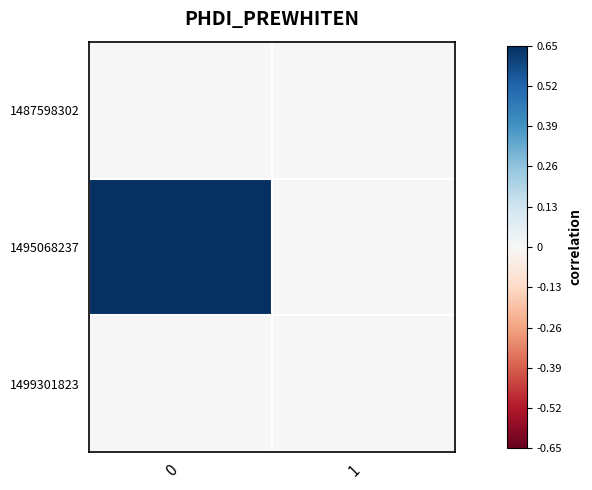

Reading left to right, what are all the values shown in this chart?

1487598302: 0=0	1=0
1495068237: 0=1	1=0
1499301823: 0=0	1=0